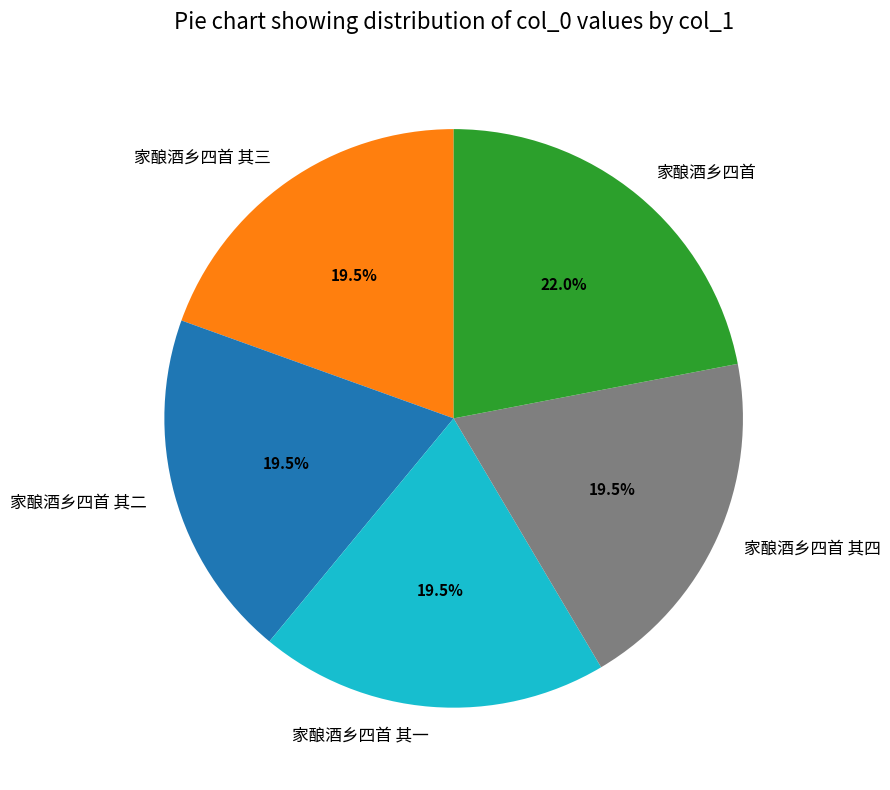

What portion of the pie excludes 家酿酒乡四首 其三?

80.5%